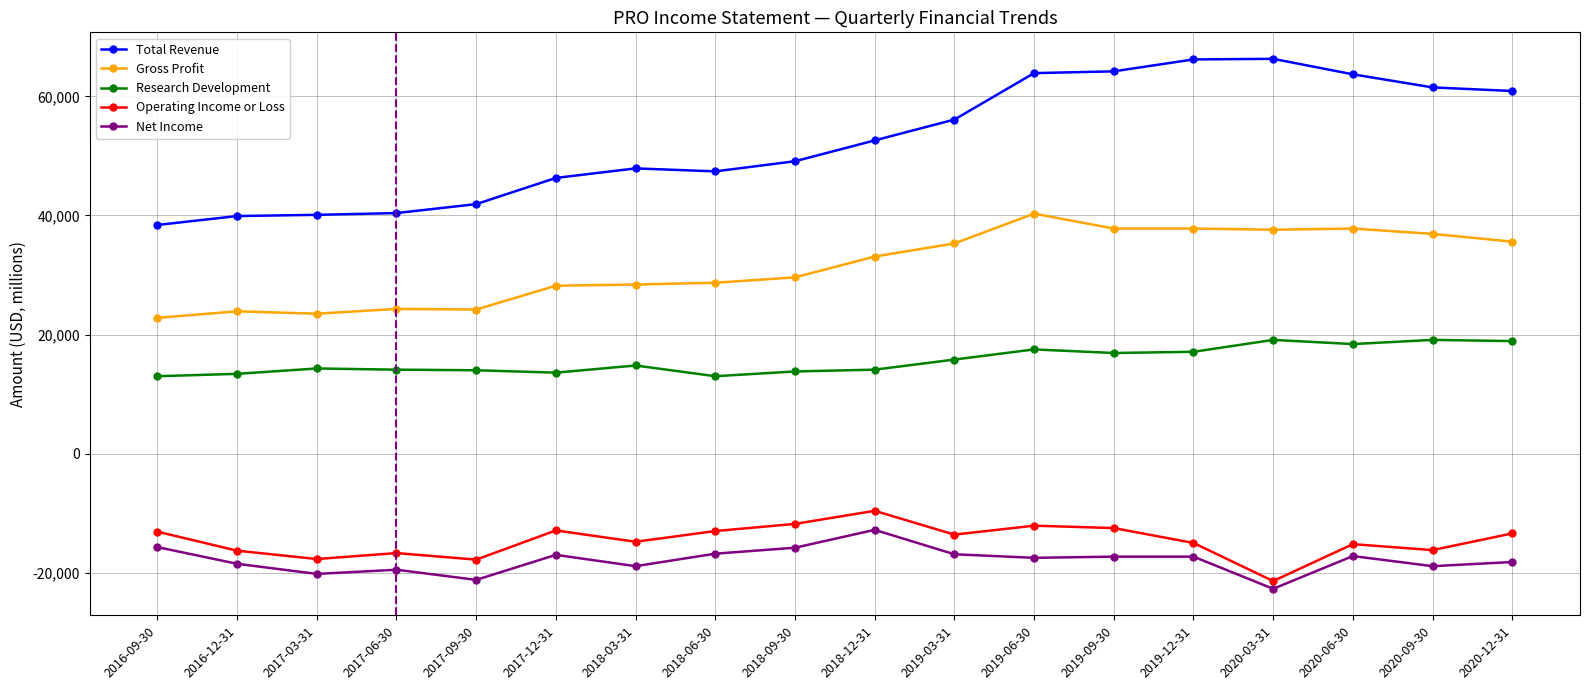

Which label corresponds to the largest value in the chart?

2020-03-31